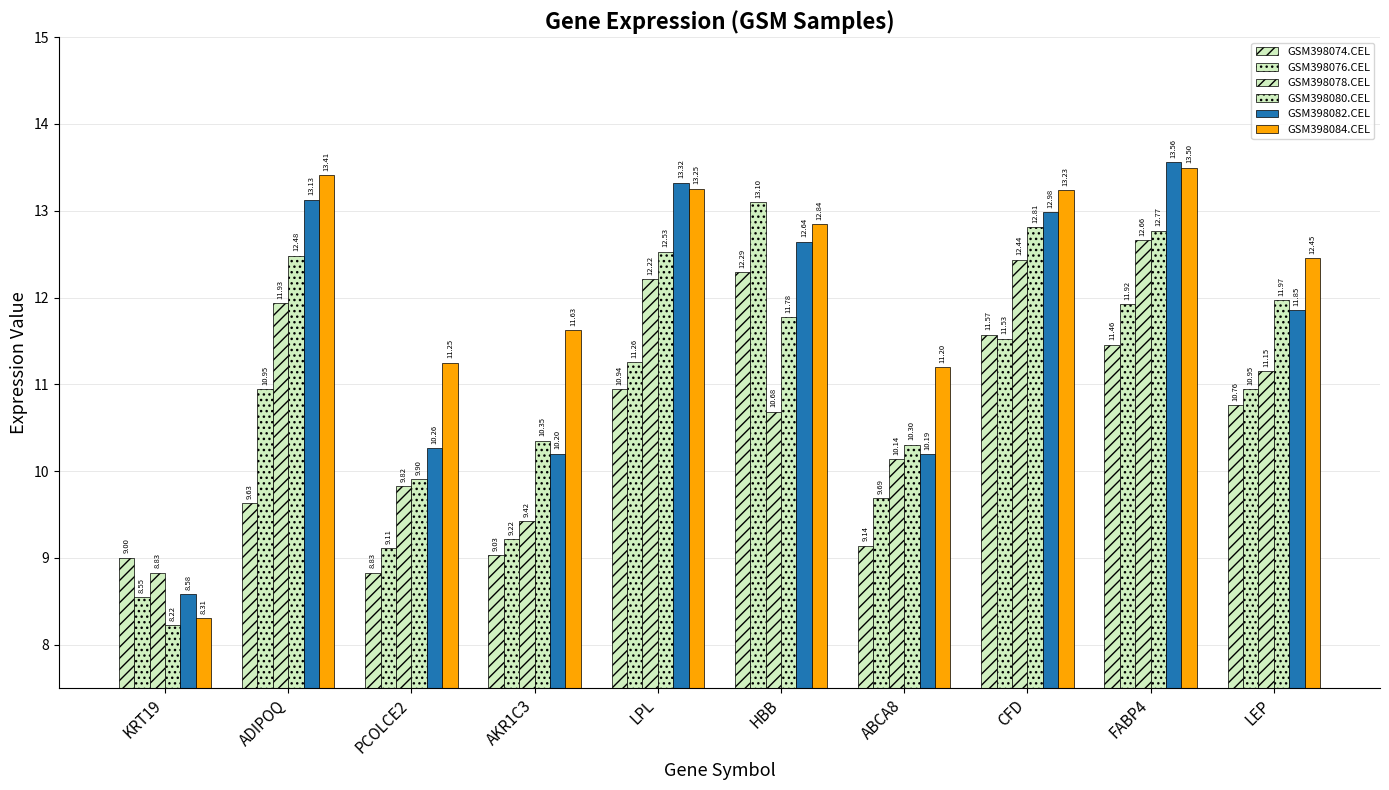

Count the number of categories in the chart.

10